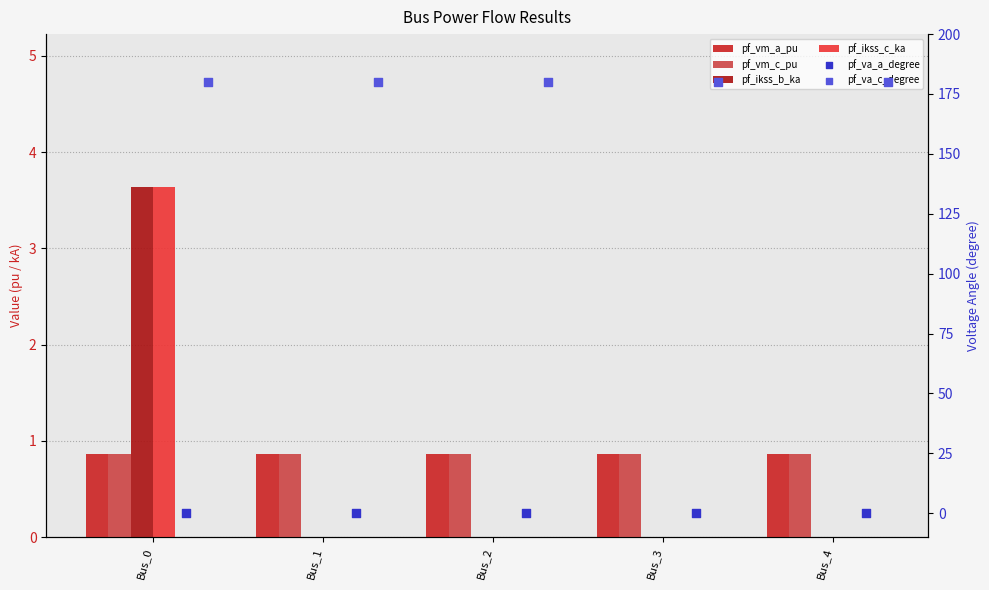

Which series reaches the minimum Y coordinate?

pf_ikss_b_ka